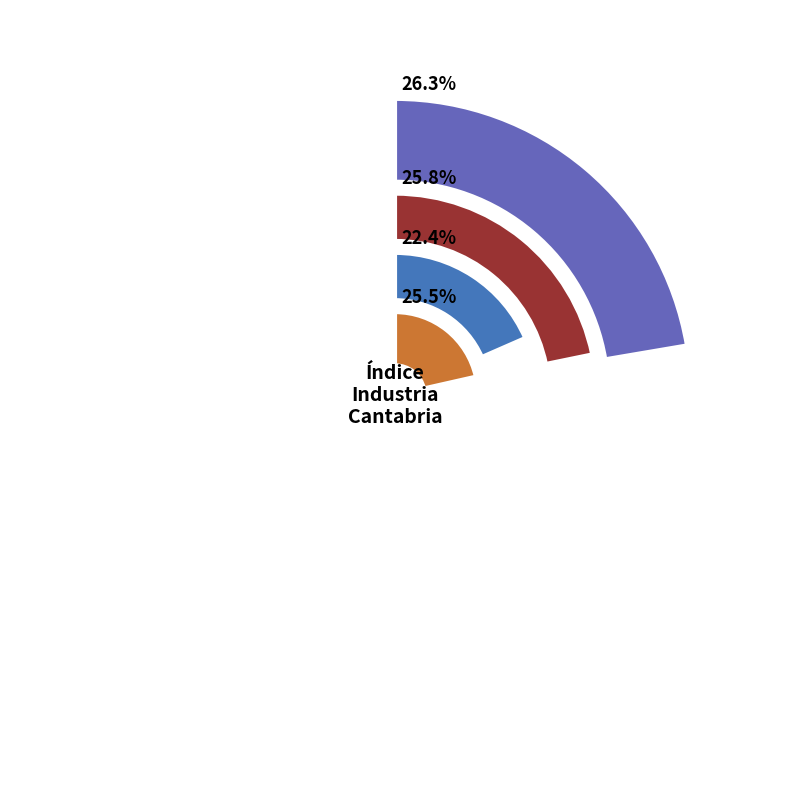

Which series changed the most between 4 and 10?

2020